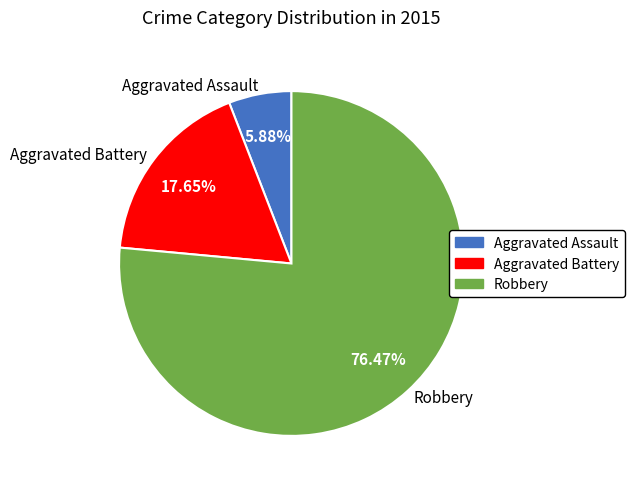

Which category has the smallest portion of the pie?

Aggravated Assault